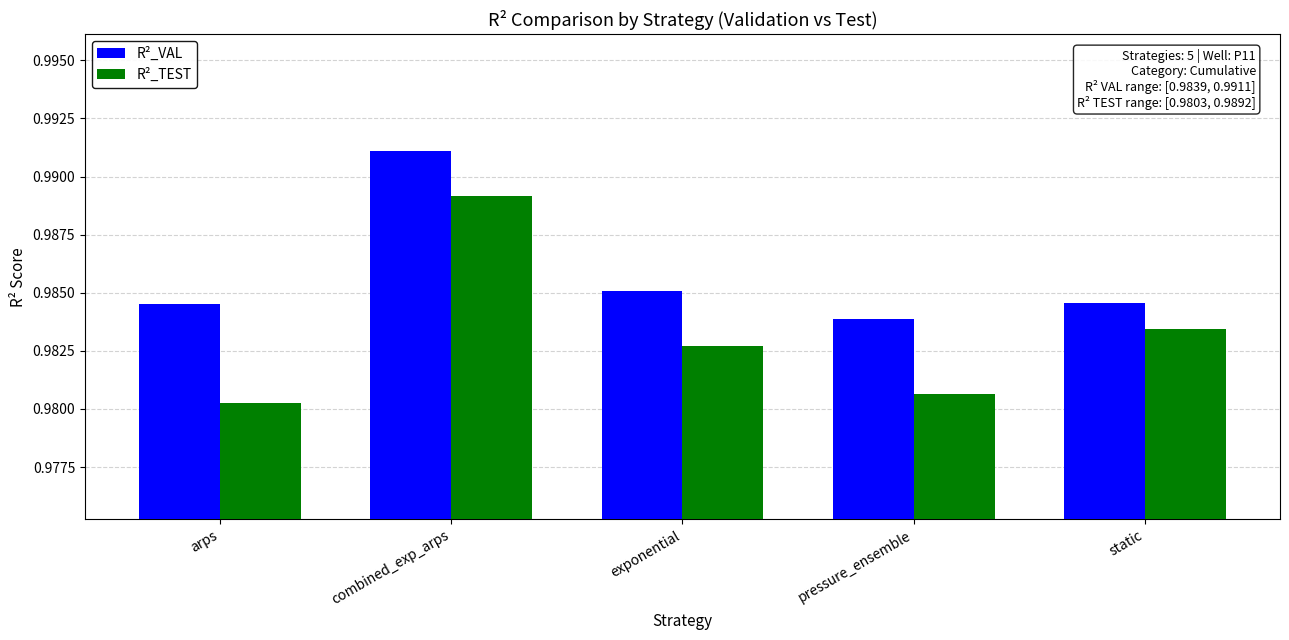

At which label is R²_VAL closest to 0?

pressure_ensemble